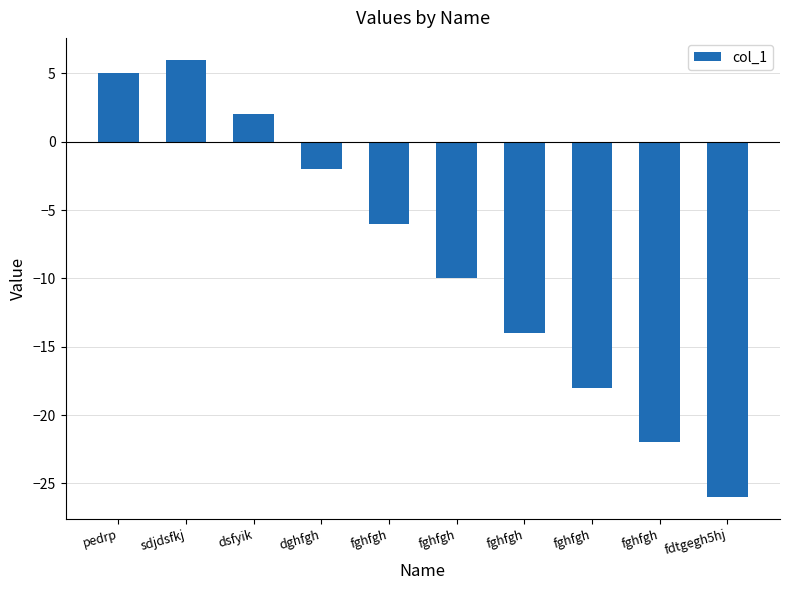

What is the difference between the second highest and second lowest values?

27